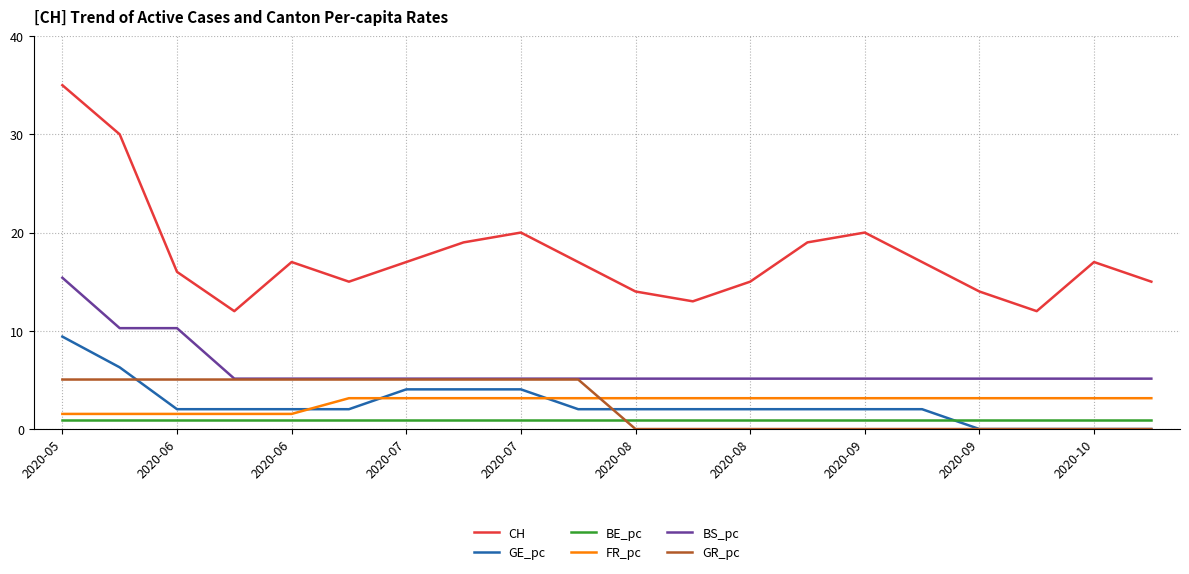

Which series has the largest total across all categories?

CH